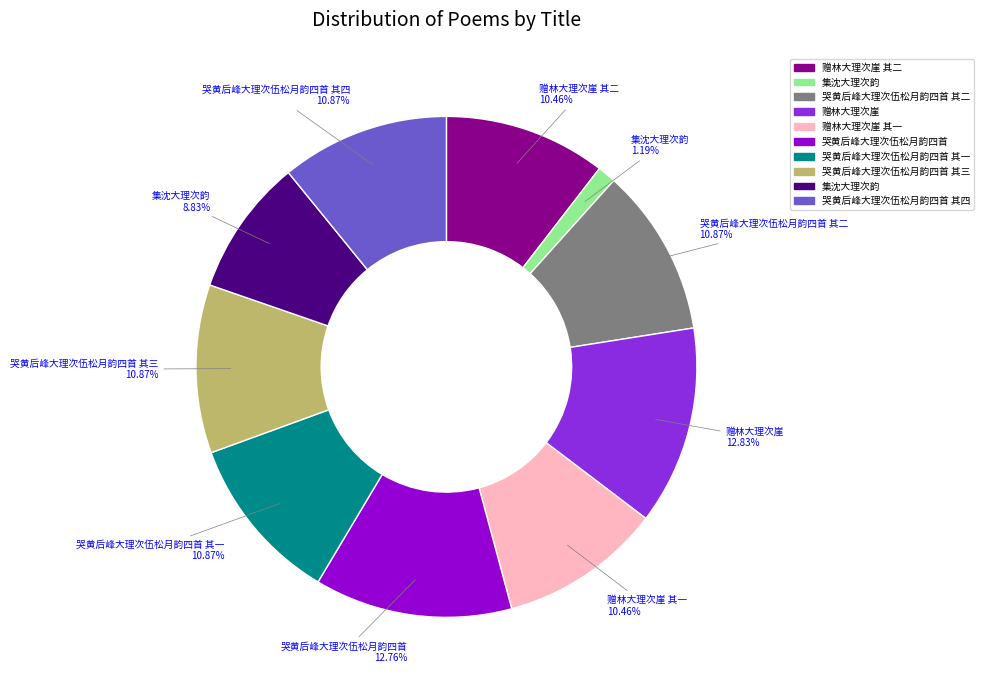

Is there any slice that represents more than half of the pie?

No